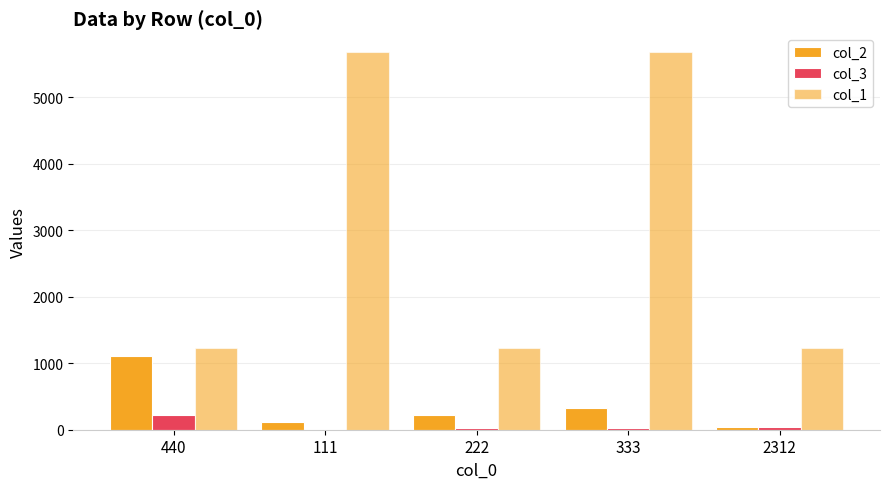

Count the number of data series in this chart.

3